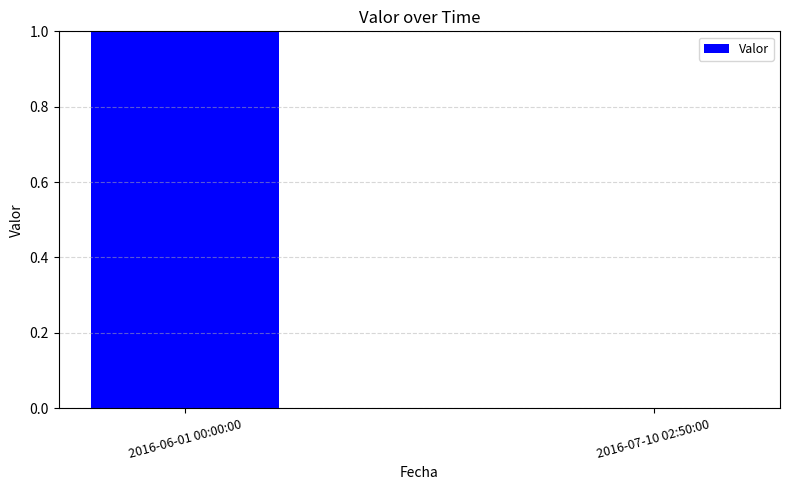

Is it true that the value at 2016-06-01 00:00:00 is 1?

True